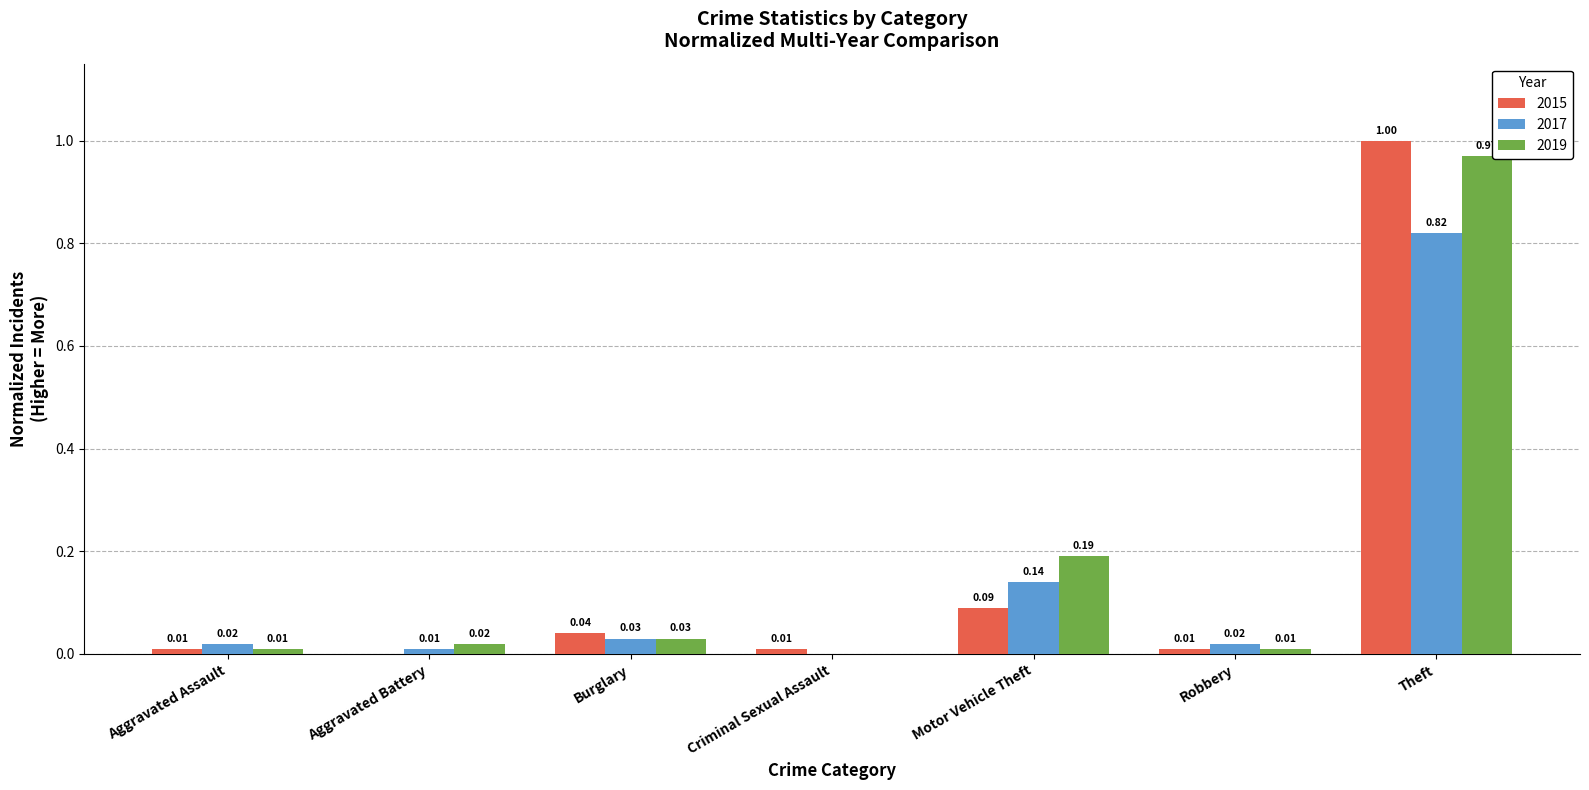

At which label is 2019 closest to 0?

Criminal Sexual Assault